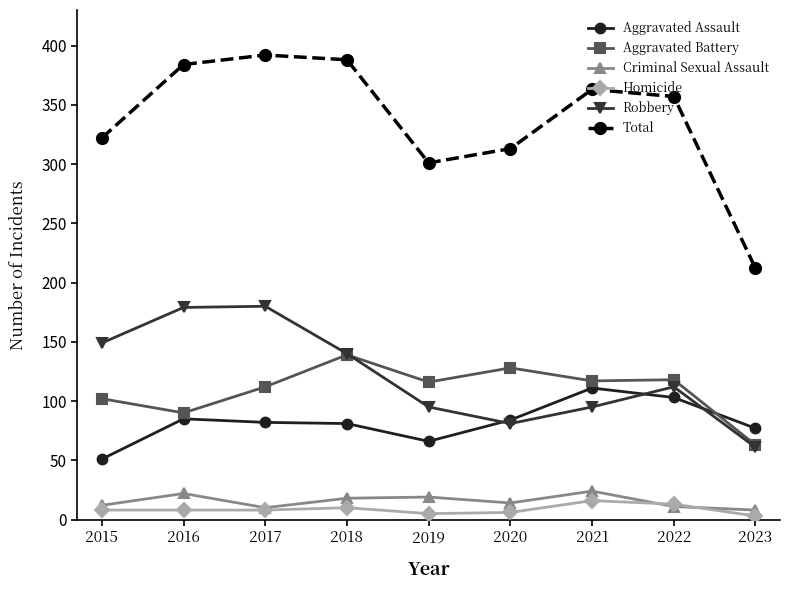

How many categories are shown in the chart?

9